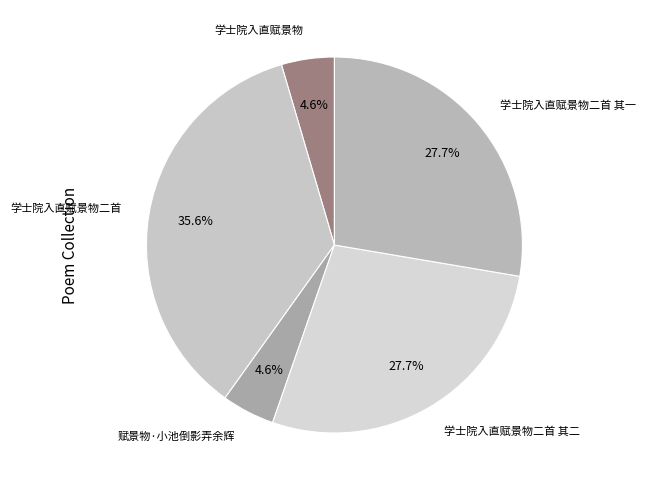

How many slices are in this pie chart?

5